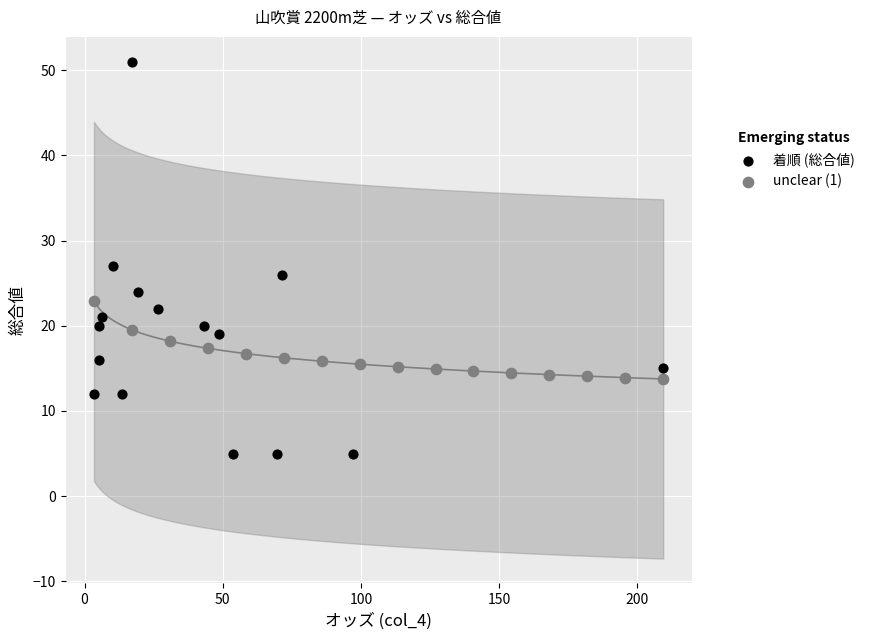

Which series contains the highest Y value?

着順 (総合値)